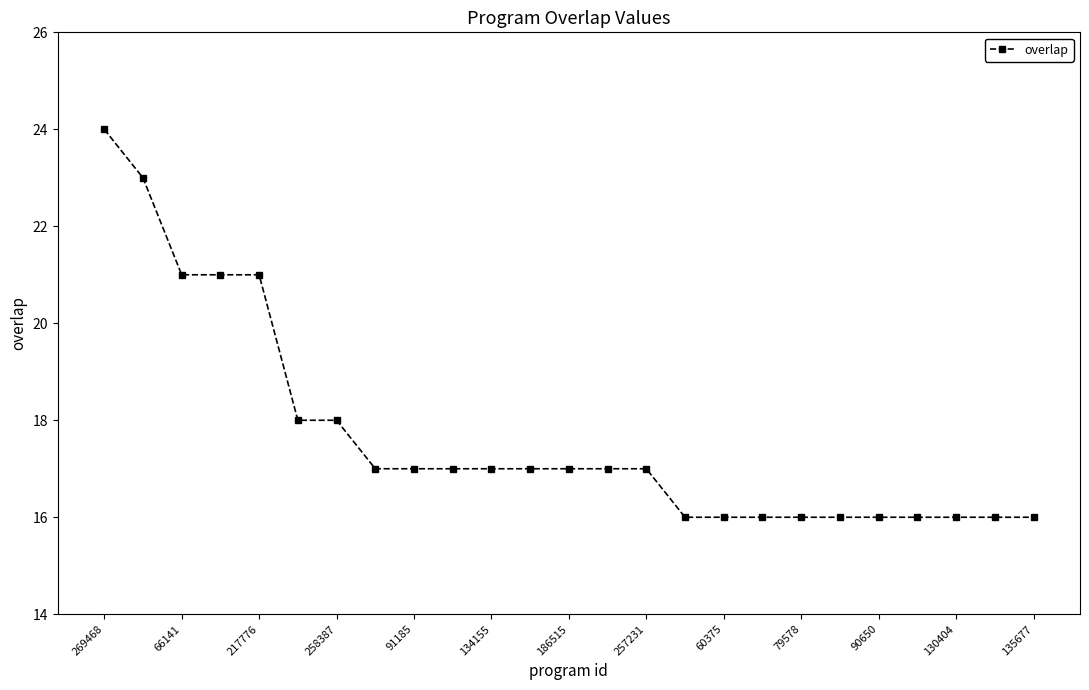

What is the smallest value displayed?

16